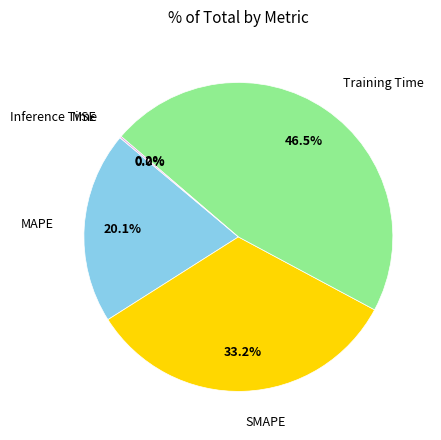

Which category has the biggest portion of the pie?

Training Time